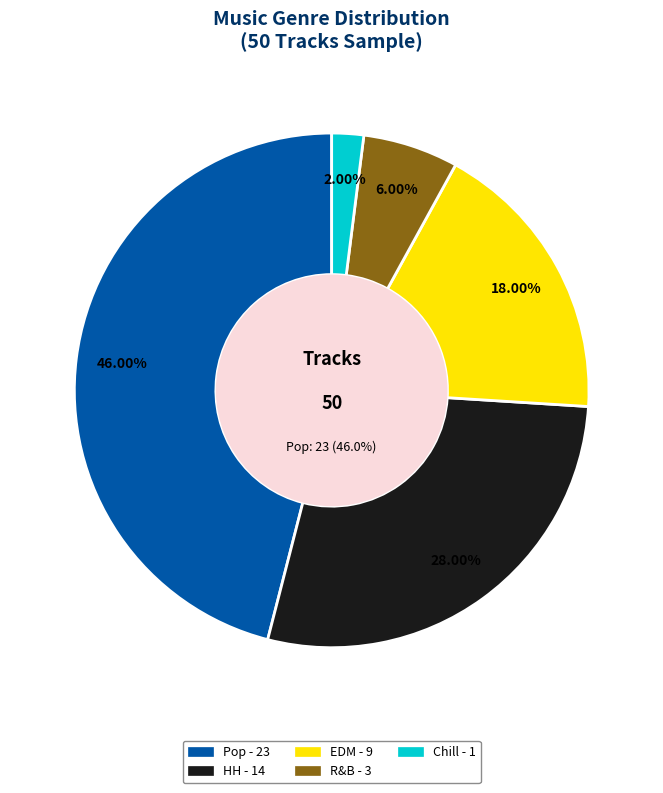

Which category has the biggest portion of the pie?

Pop